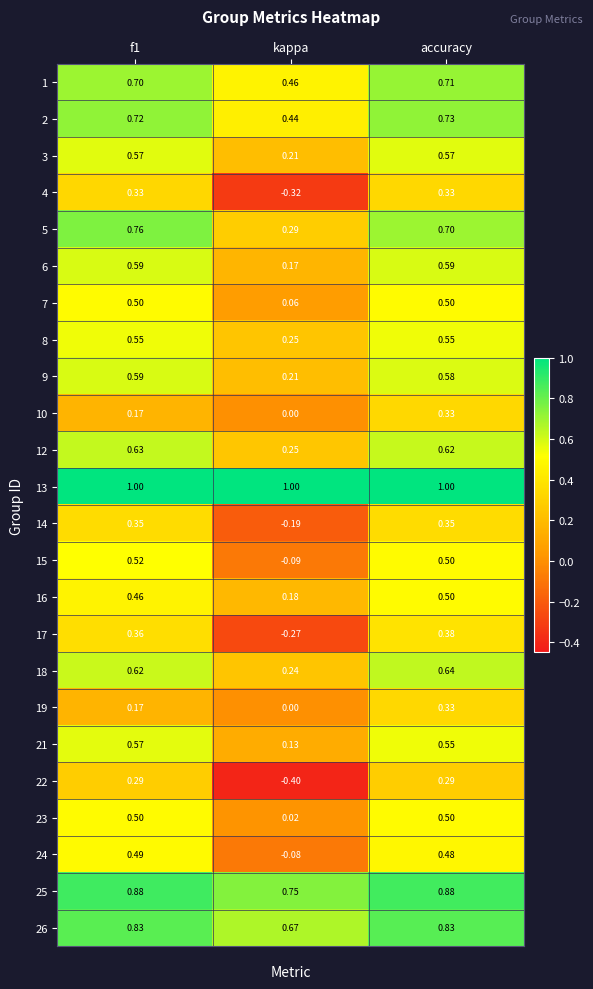

Which label corresponds to the smallest value in the chart?

kappa